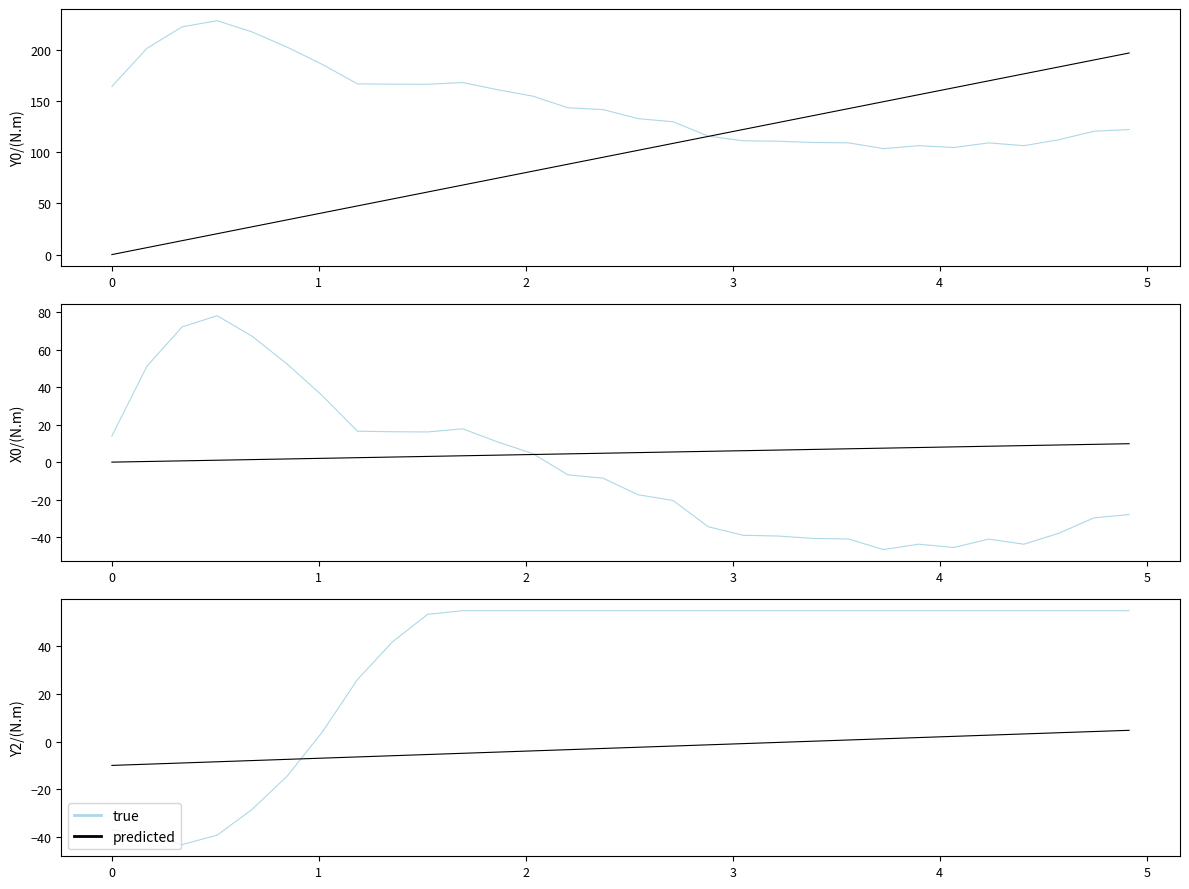

How many lines are shown in the chart?

2